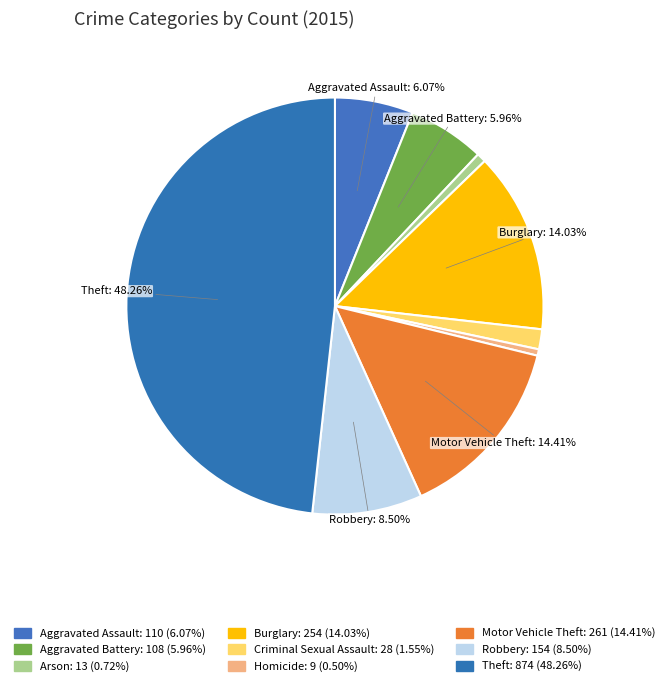

Between Aggravated Assault and Motor Vehicle Theft, which is larger?

Motor Vehicle Theft